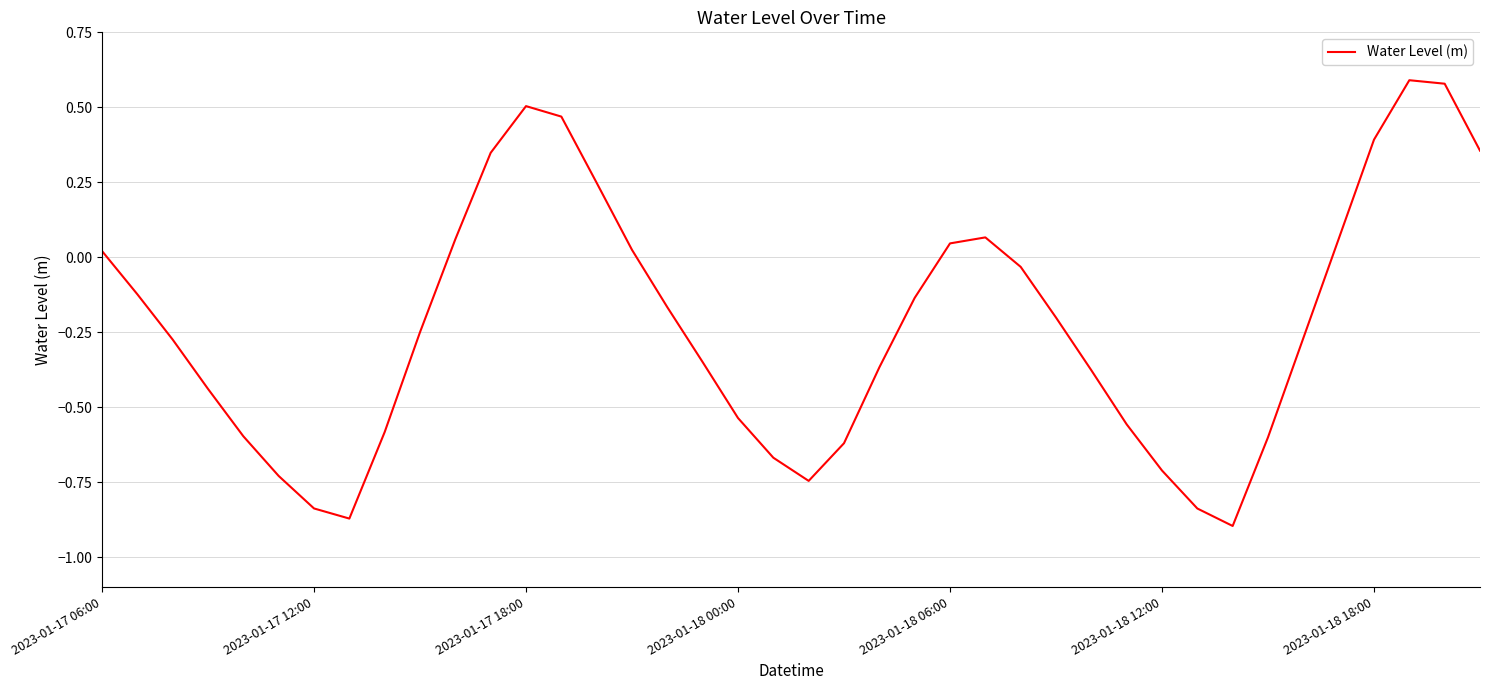

Which has a higher value, 2023-01-18 12:00 or 2023-01-18 18:00?

2023-01-18 18:00